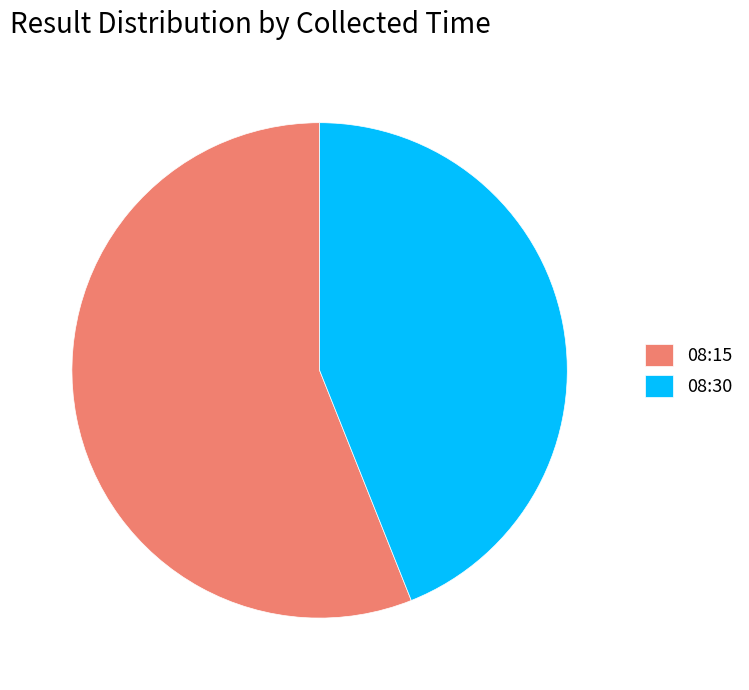

Approximately how many times larger is the value at 08:30 compared to 08:15?

0.8